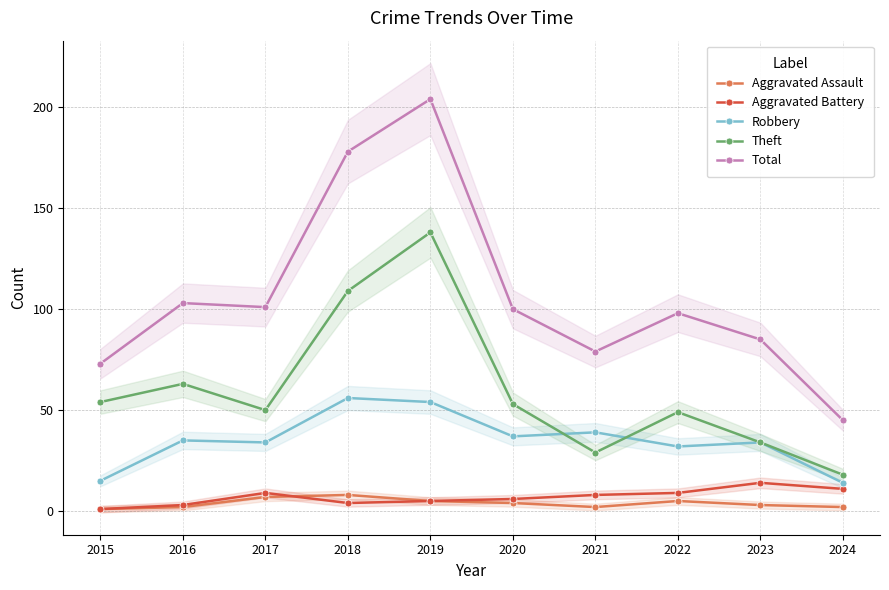

True or false: Aggravated Battery has more than 0 interior local peaks.

True